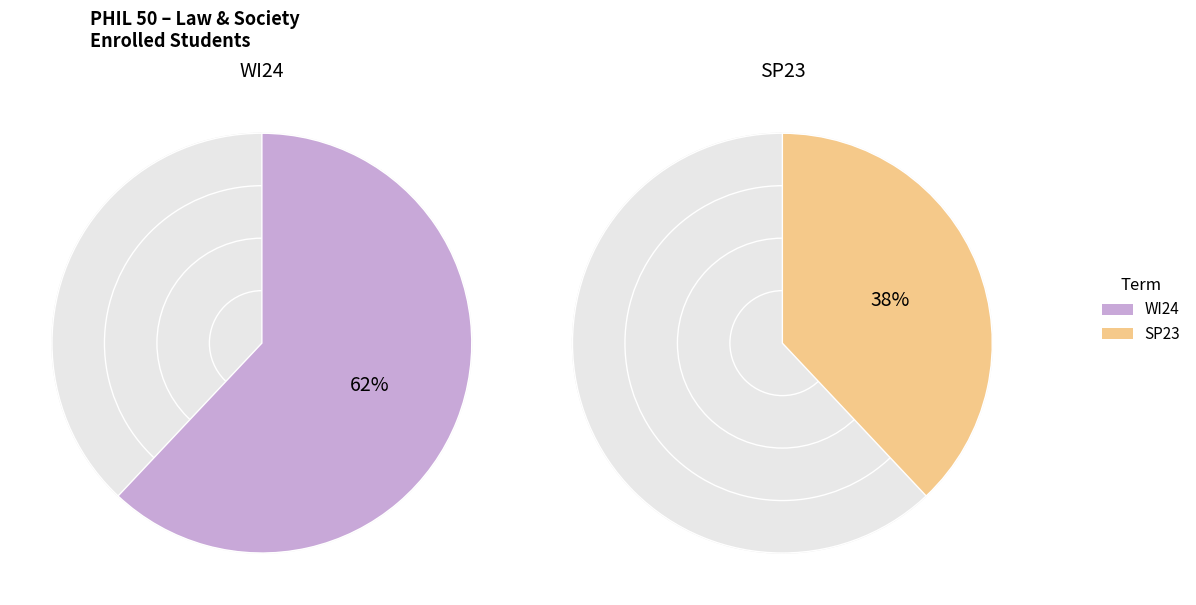

To the nearest percent, what is the average slice percentage?

50%